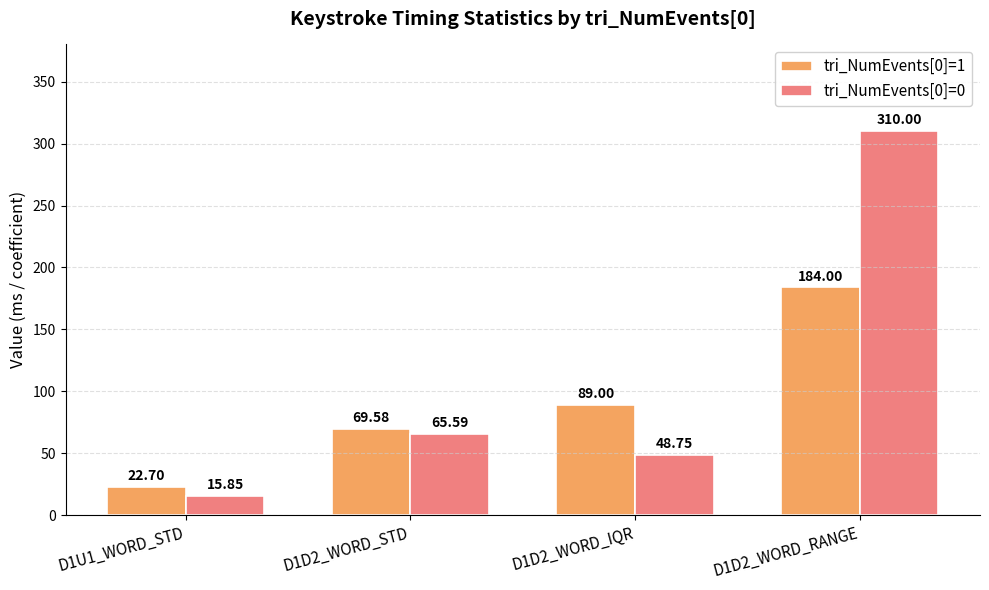

What is the difference between the maximum and minimum values in the tri_NumEvents[0]=1 series?

161.3